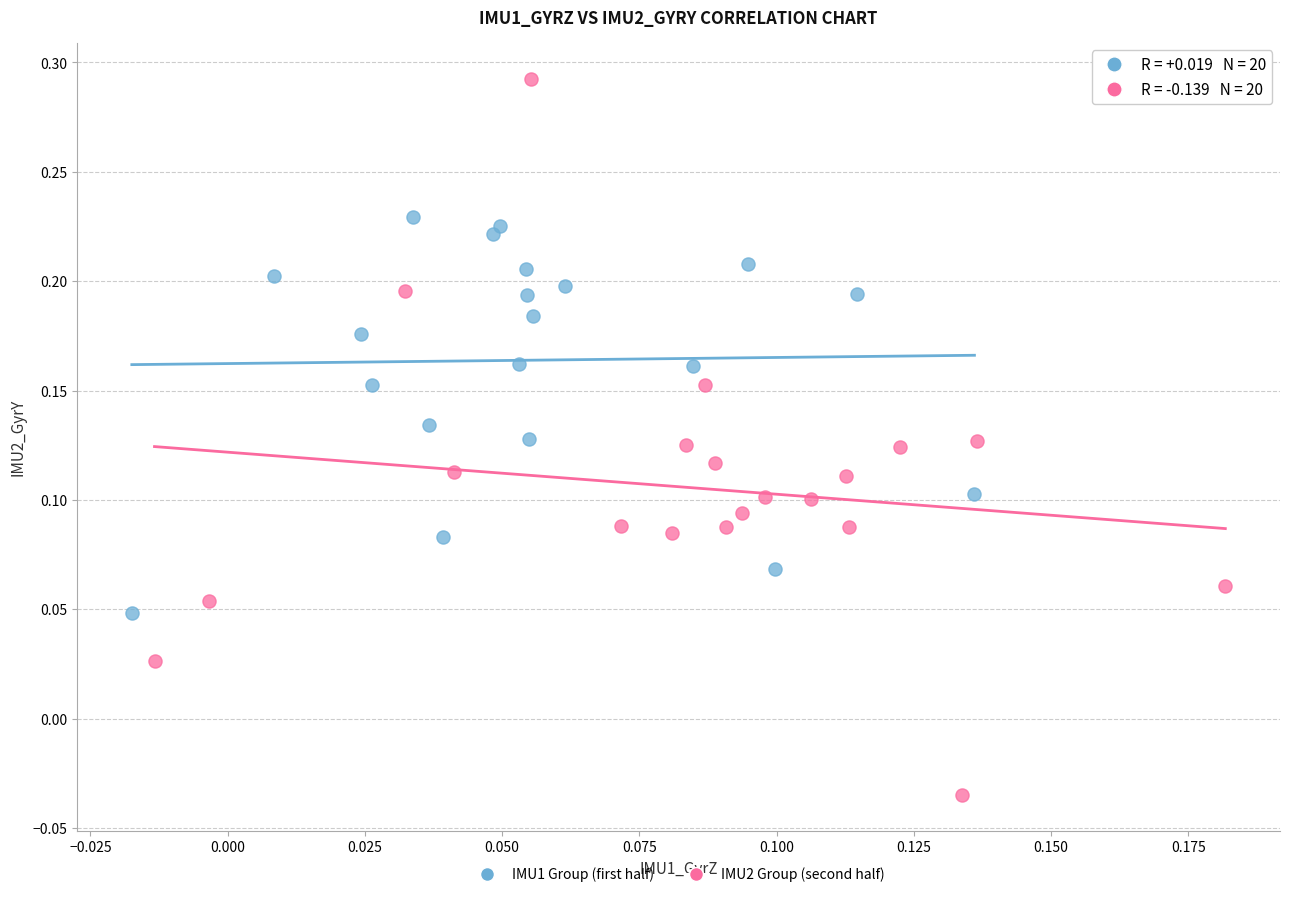

Which series has the widest spread of Y values?

IMU2 Group (second half)